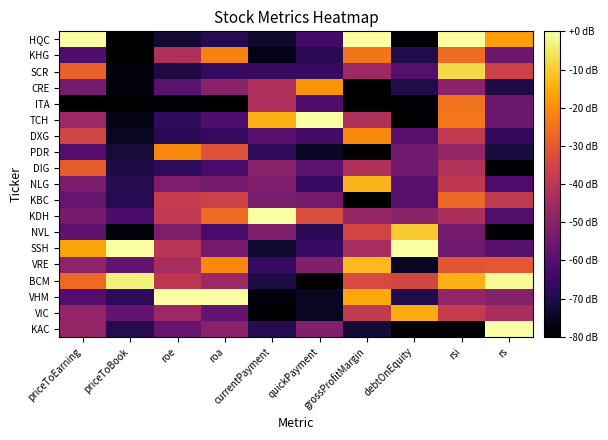

Count the number of categories in the chart.

10